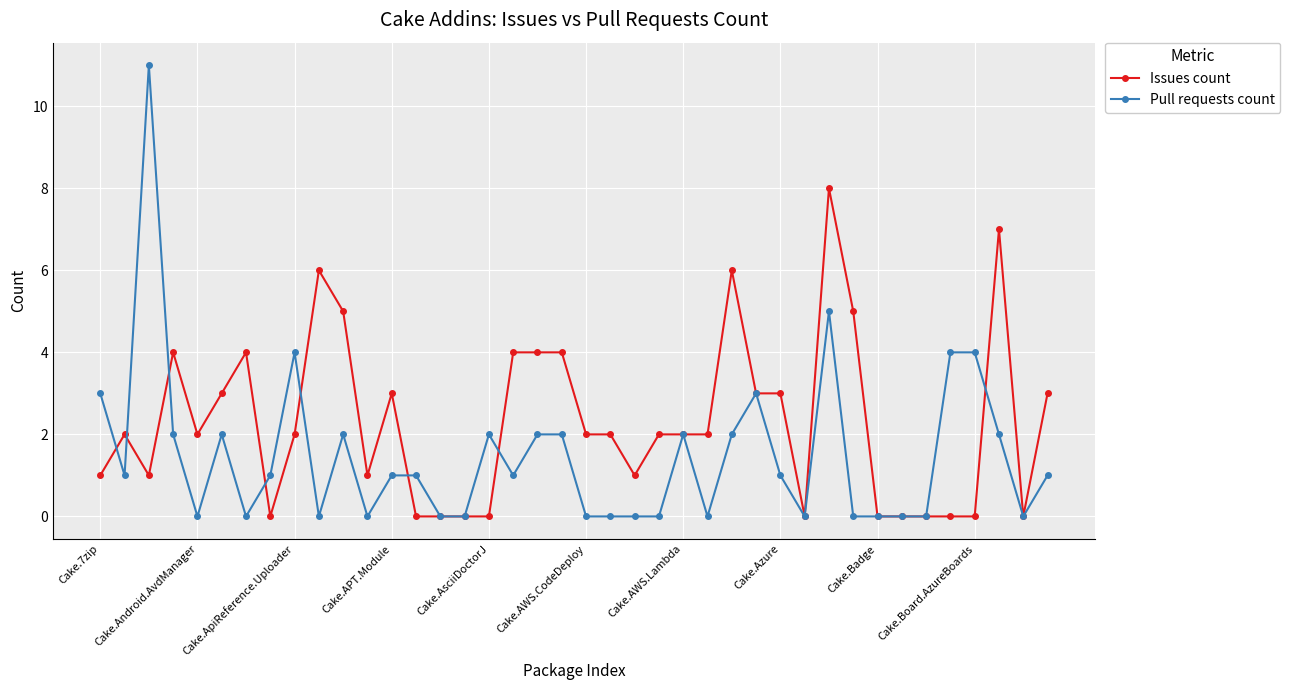

True or false: Issues count has more than 2 points higher than both neighbors.

True